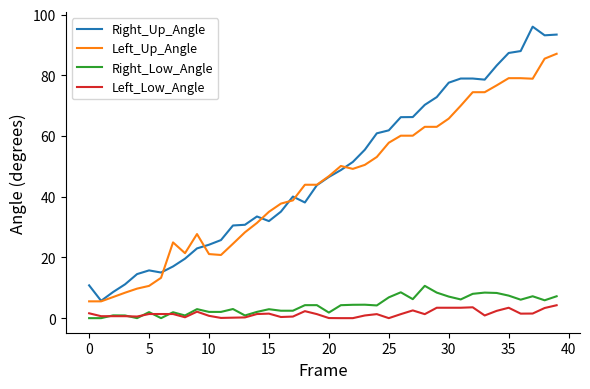

True or false: Right_Up_Angle and Right_Low_Angle cross at least once.

False